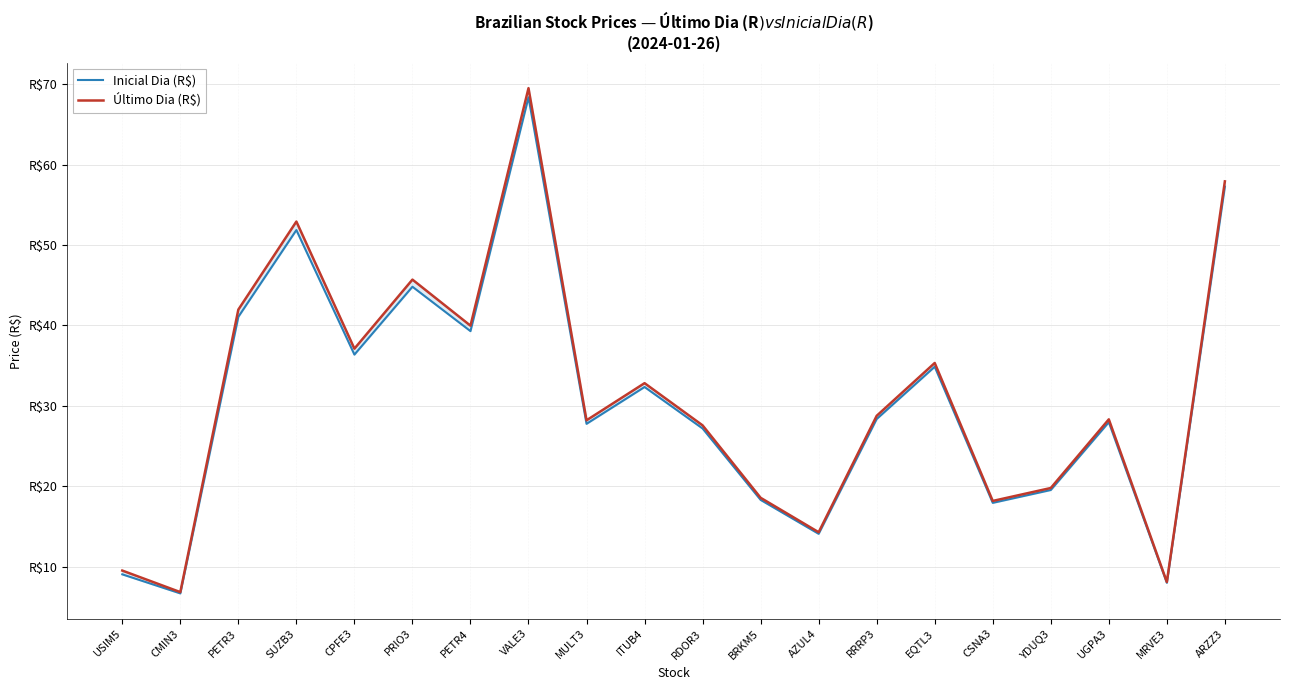

Reading right to left, list all the values displayed in this chart.

Inicial Dia (R$): 57.3	8.0	28.0	19.5	17.9	34.9	28.4	14.1	18.3	27.2	32.3	27.8	68.4	39.3	44.8	36.4	51.9	41.1	6.7	9.0
Último Dia (R$): 57.9	8.1	28.3	19.8	18.2	35.3	28.8	14.3	18.6	27.6	32.8	28.2	69.5	40.0	45.7	37.1	52.9	42.0	6.8	9.5